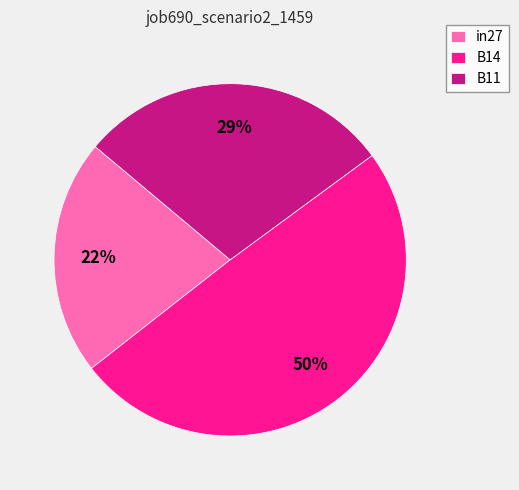

Is there a majority slice in this chart?

No